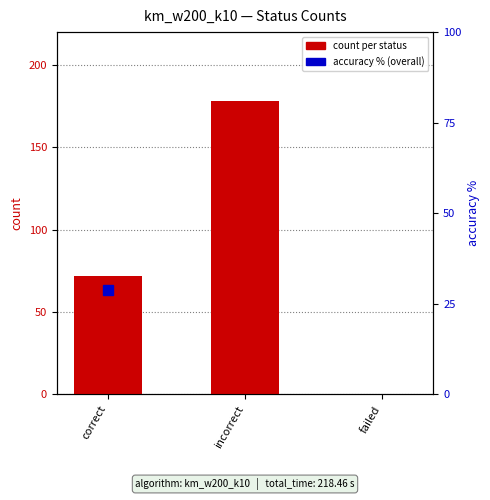

The chart shows a value of 120 at correct. True or false?

False